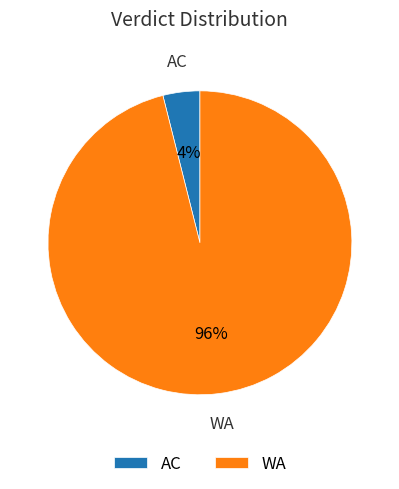

Count the number of slices in the pie.

2